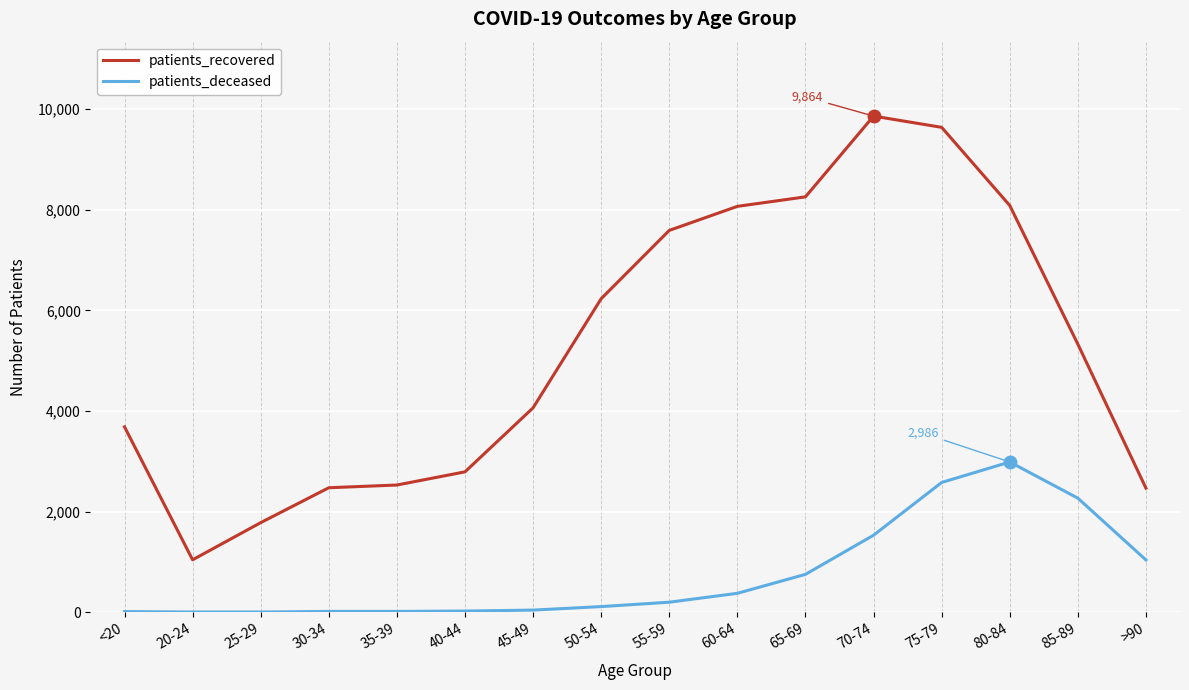

What is the total value across all series at 60-64?

8444